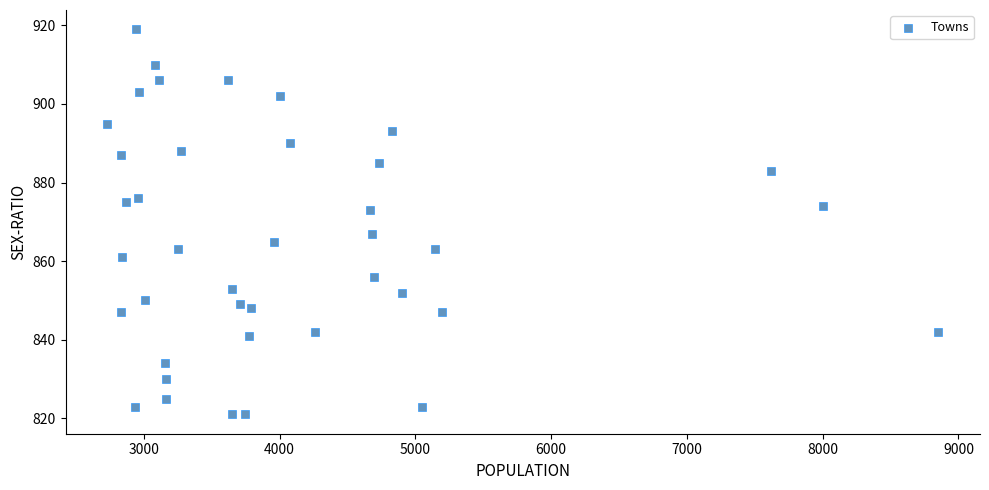

What is the range of Y values (max minus min)?

98